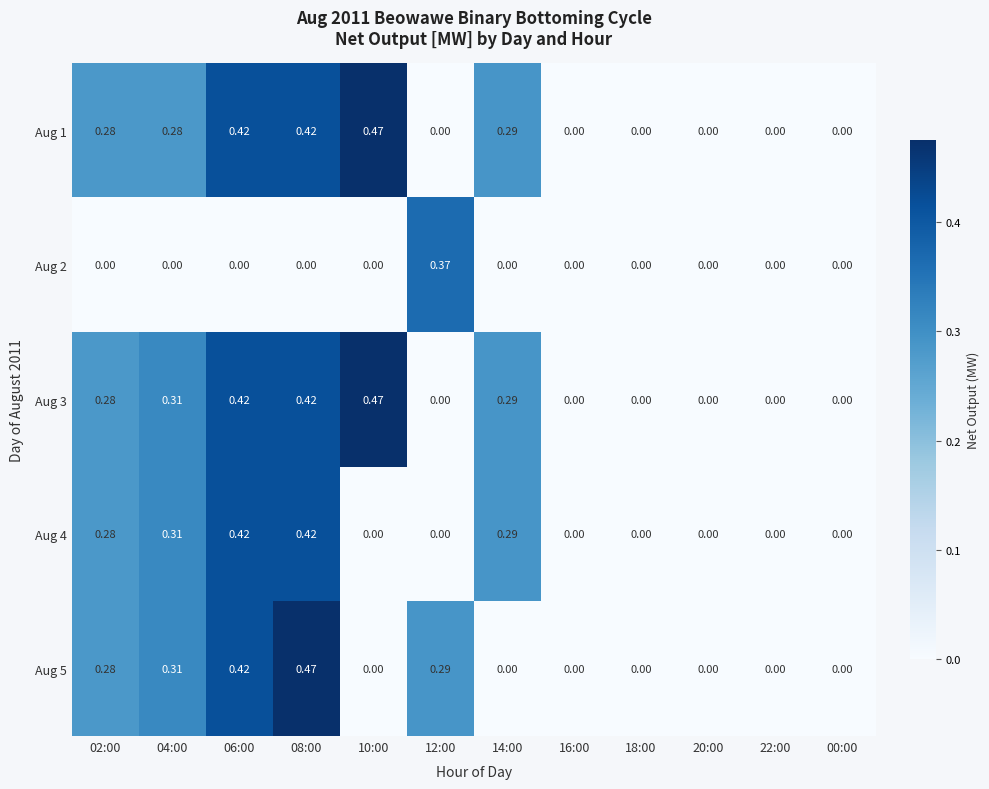

Is the value of Aug 1 at 20:00 greater than the value of Aug 3 at 08:00?

No